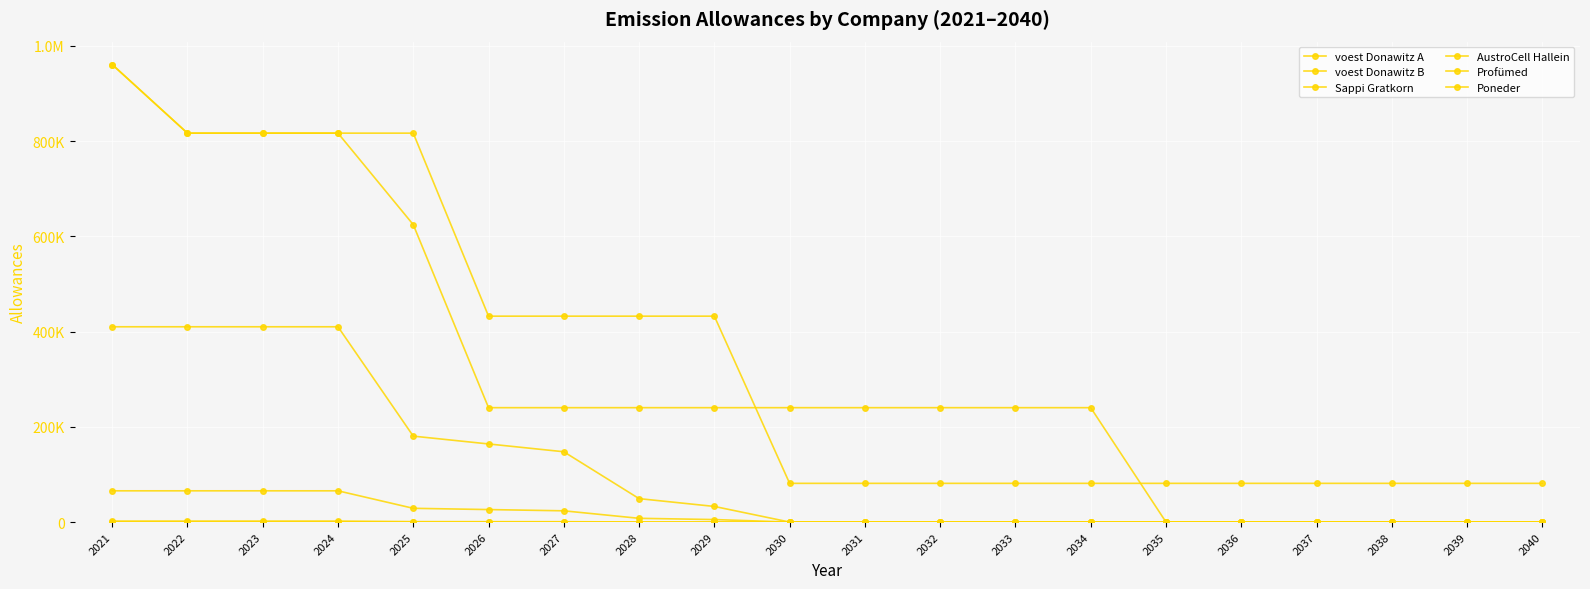

True or false: Profümed and voest Donawitz A intersect in this chart.

False